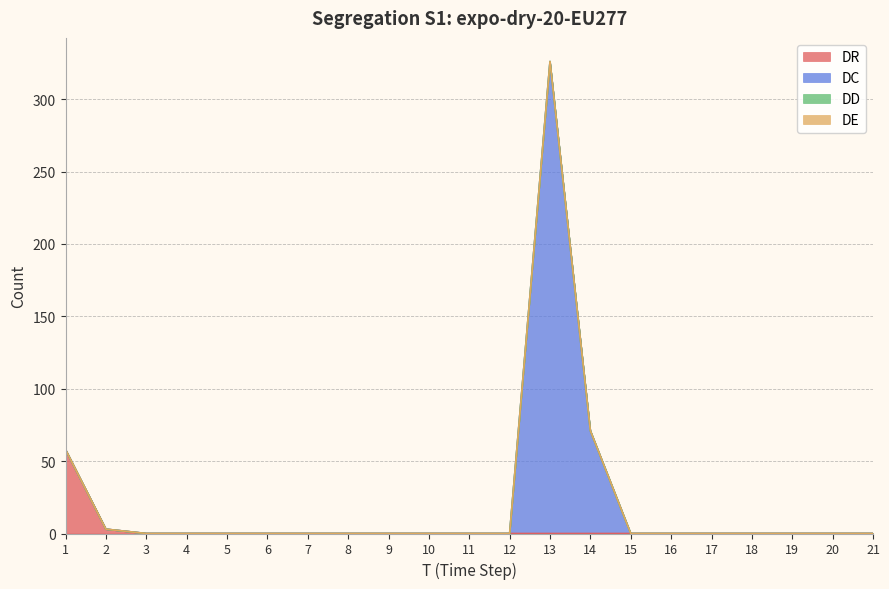

True or false: DC has a value of 0 at 19.

True